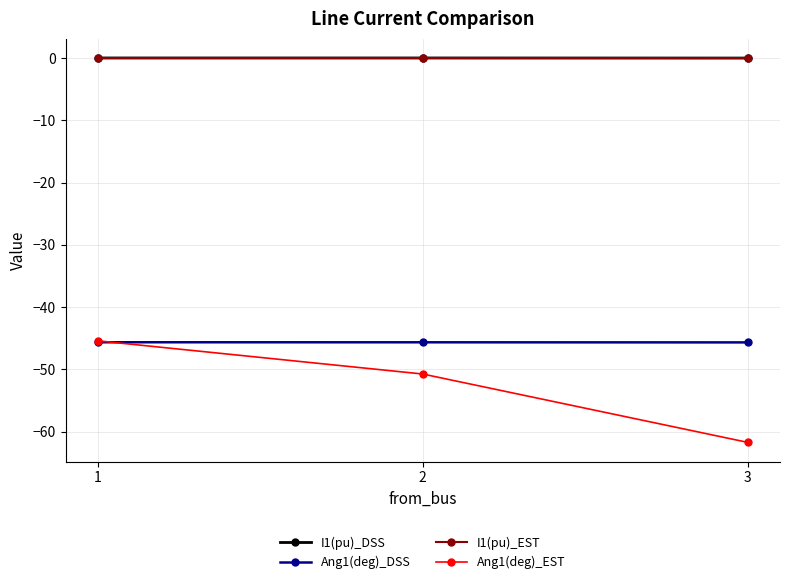

What are all the series names shown in the legend?

I1(pu)_DSS, Ang1(deg)_DSS, I1(pu)_EST, Ang1(deg)_EST